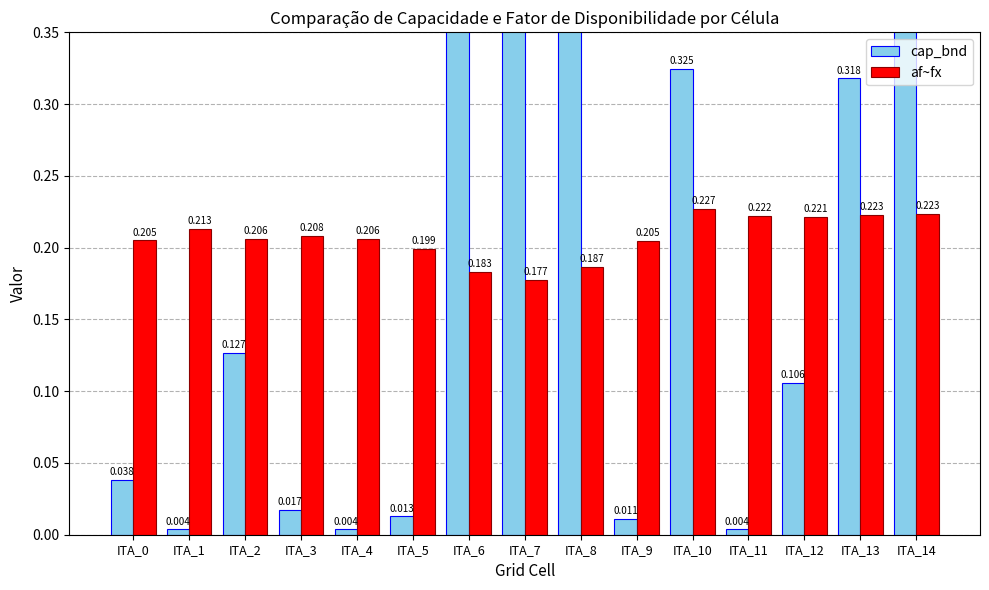

At which category is the sum across all series the highest?

ITA_7